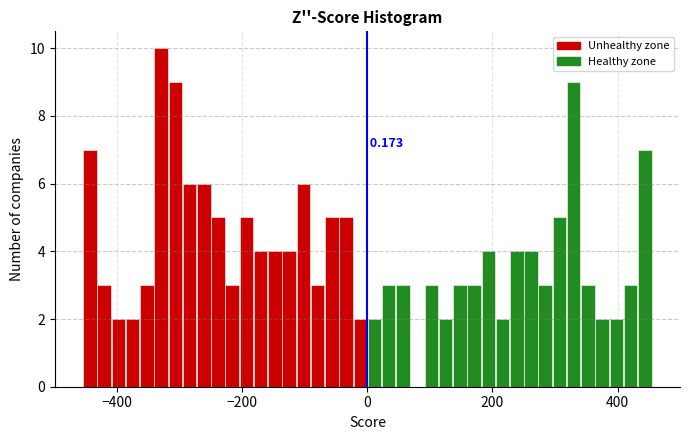

Read against the x-axis, roughly where is the centre of the tallest bar?

-320